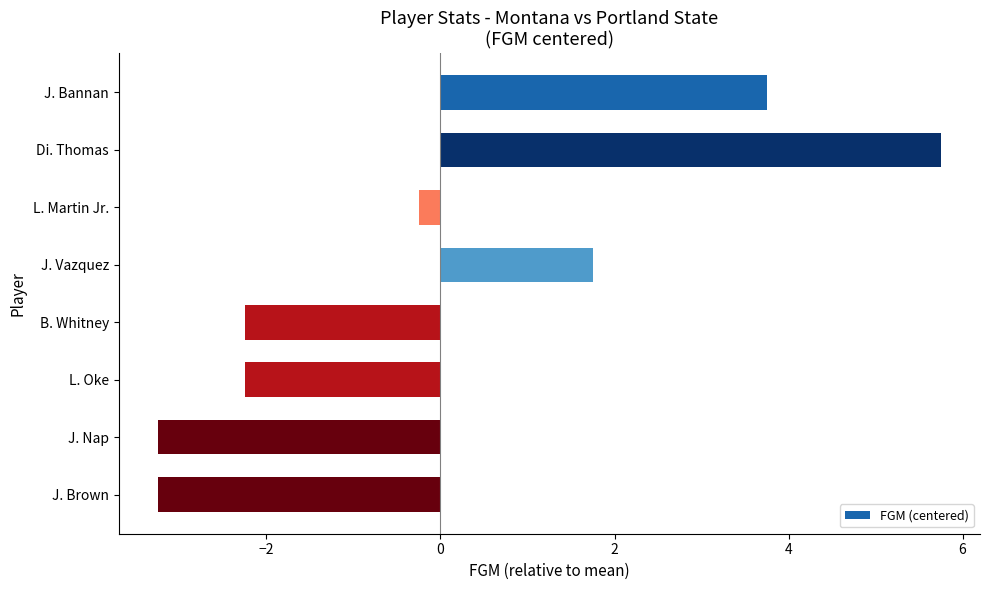

Reading bottom to top, list all the values displayed in this chart.

J. Brown=-3.2	J. Nap=-3.2	L. Oke=-2.2	B. Whitney=-2.2	J. Vazquez=1.8	L. Martin Jr.=-0.2	Di. Thomas=5.8	J. Bannan=3.8